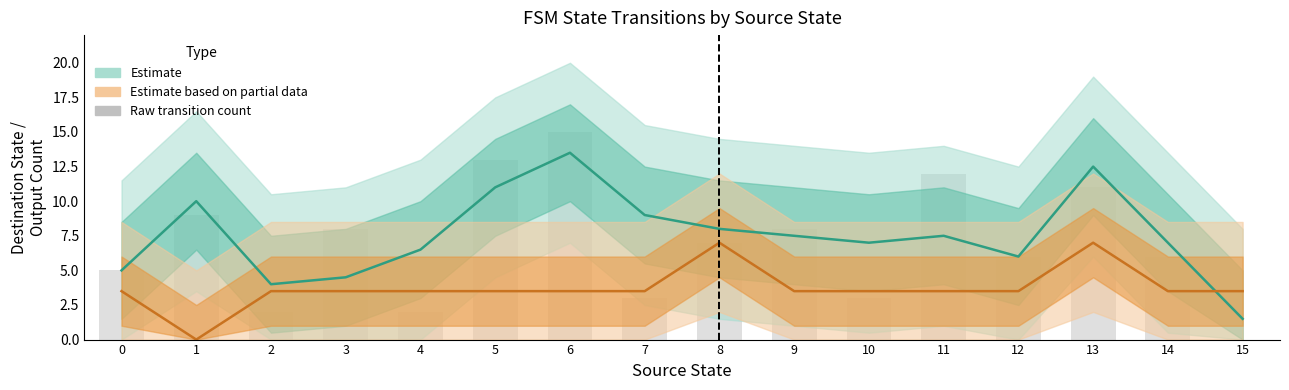

What is the total value across all series at 9?

16